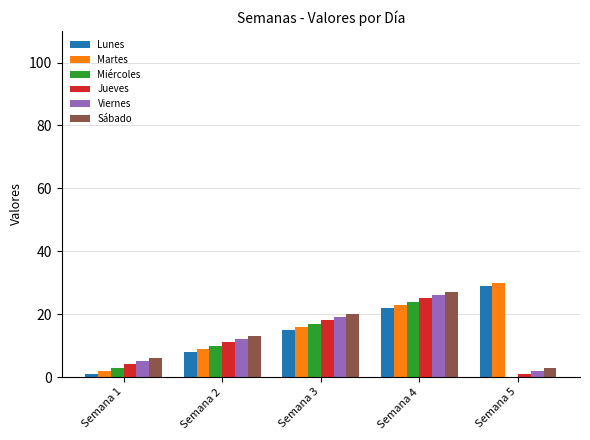

True or false: Miércoles has a value of 34 at Semana 4.

False